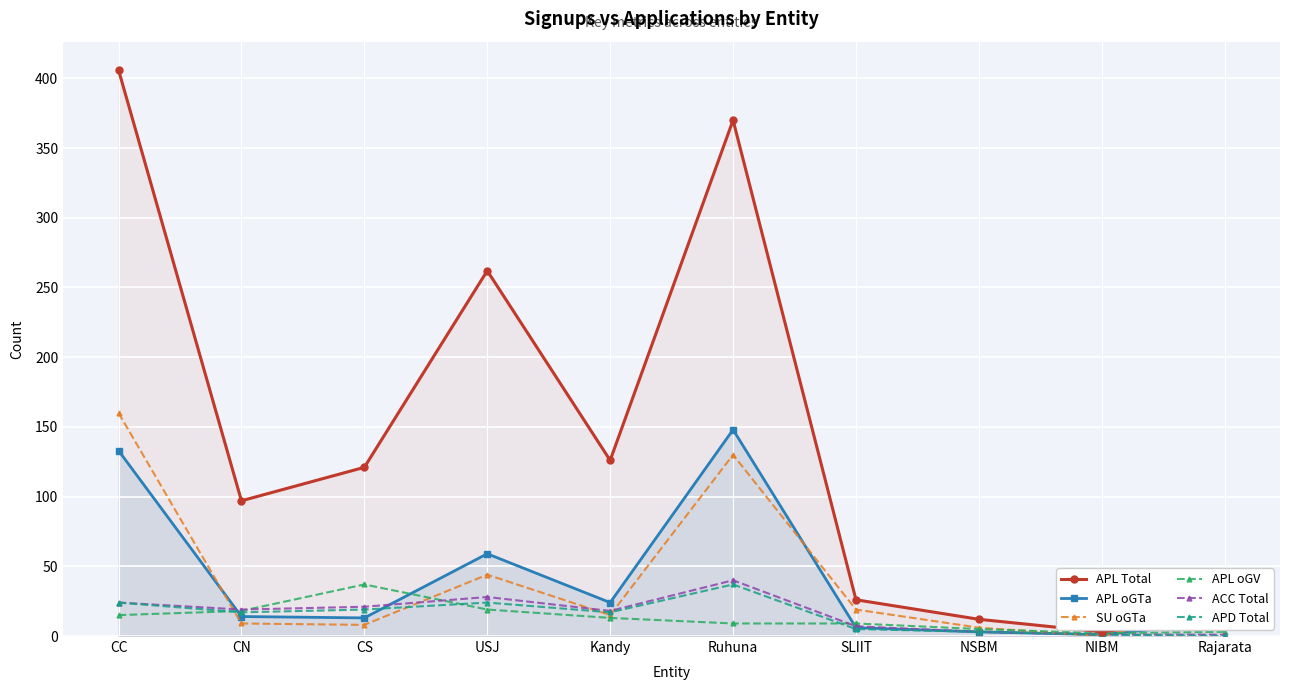

What is the total value across all series at CC?

762